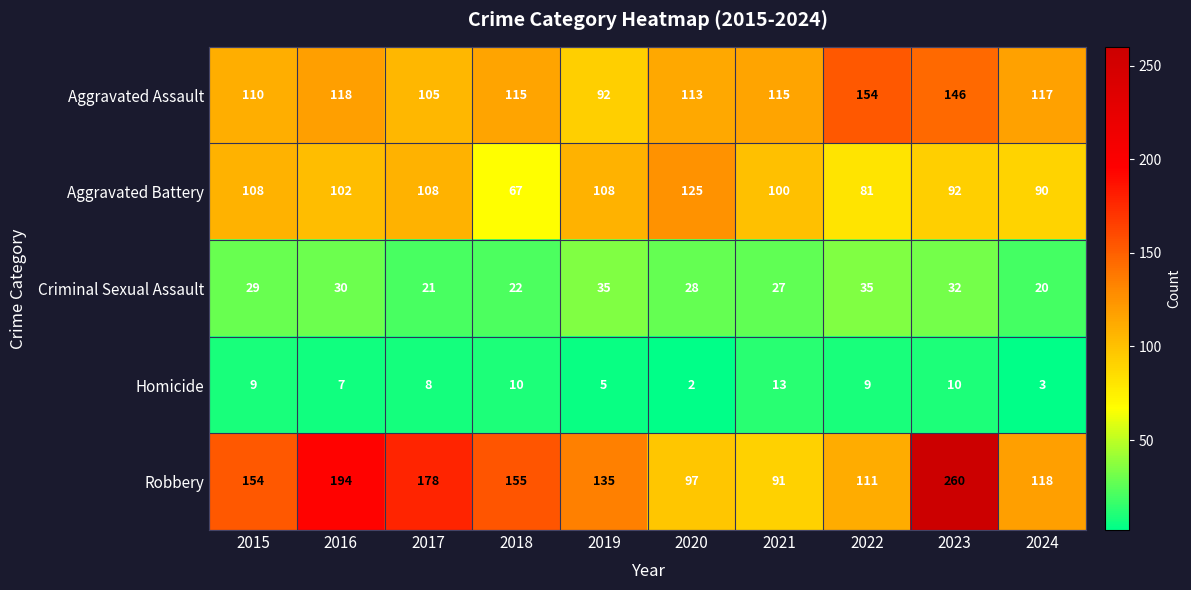

True or false: Criminal Sexual Assault has a value of 30 at 2016.

True